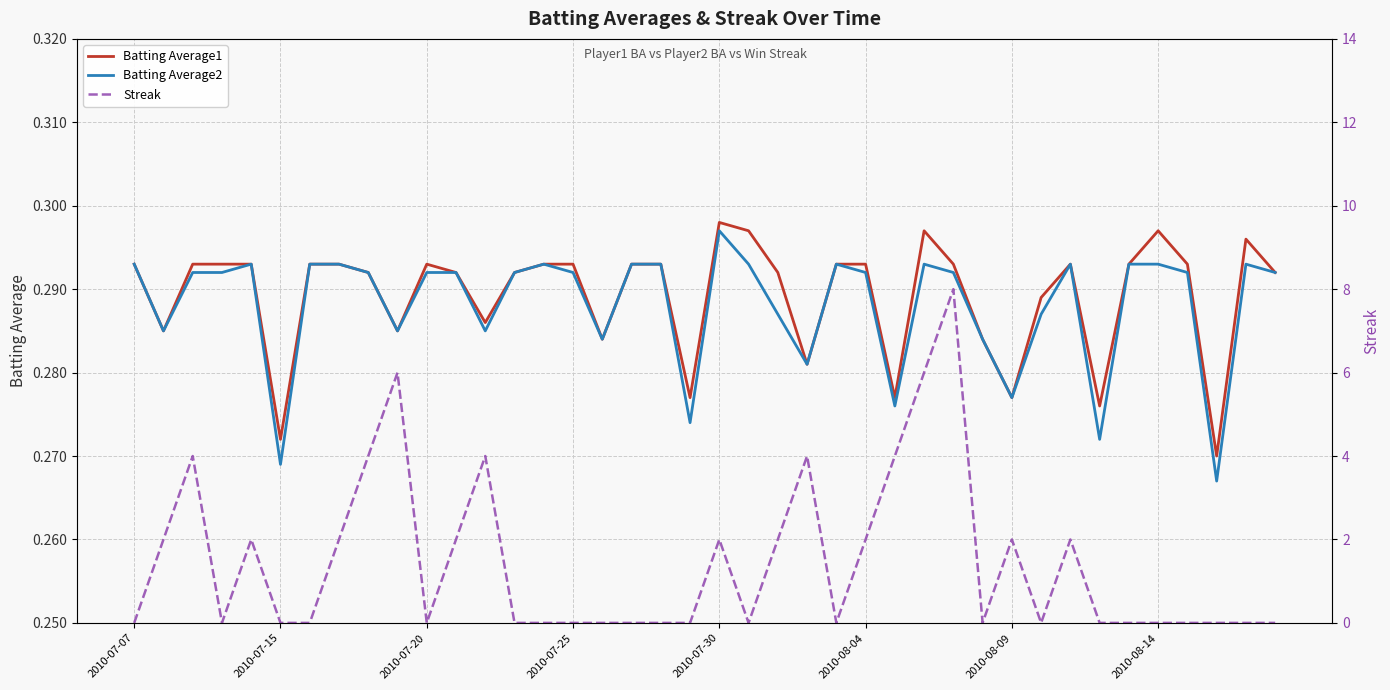

What is the approximate value of Batting Average1 at 12?

0.3